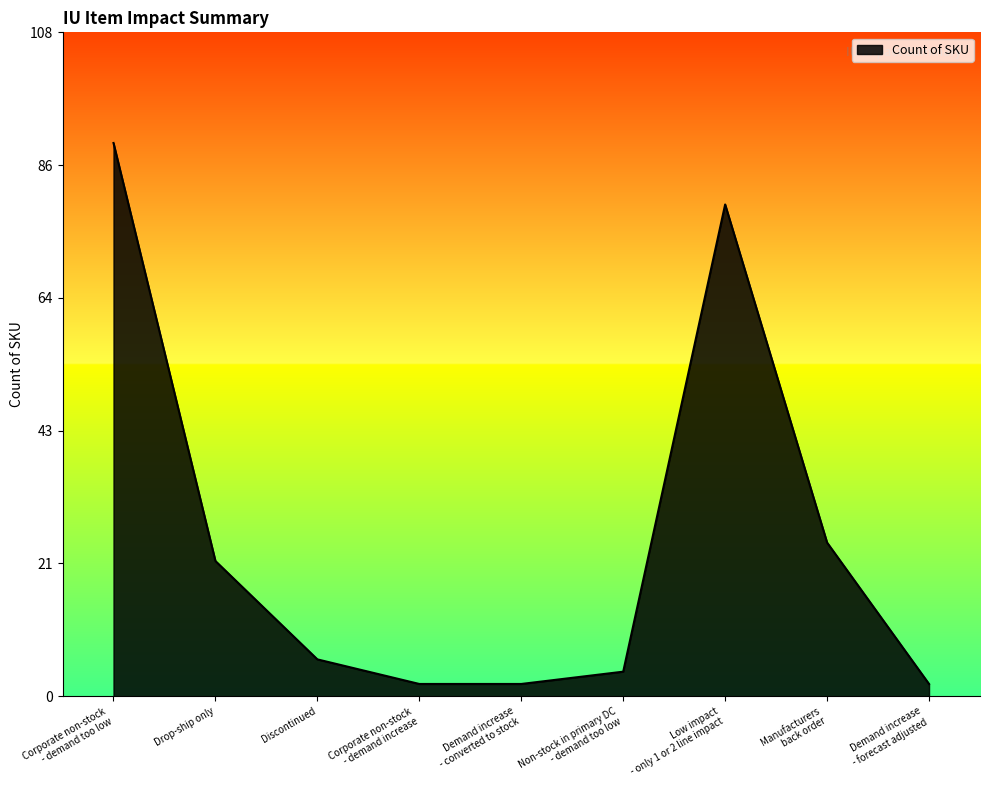

Reading right to left, what are all the values shown in this chart?

2	25	80	4	2	2	6	22	90